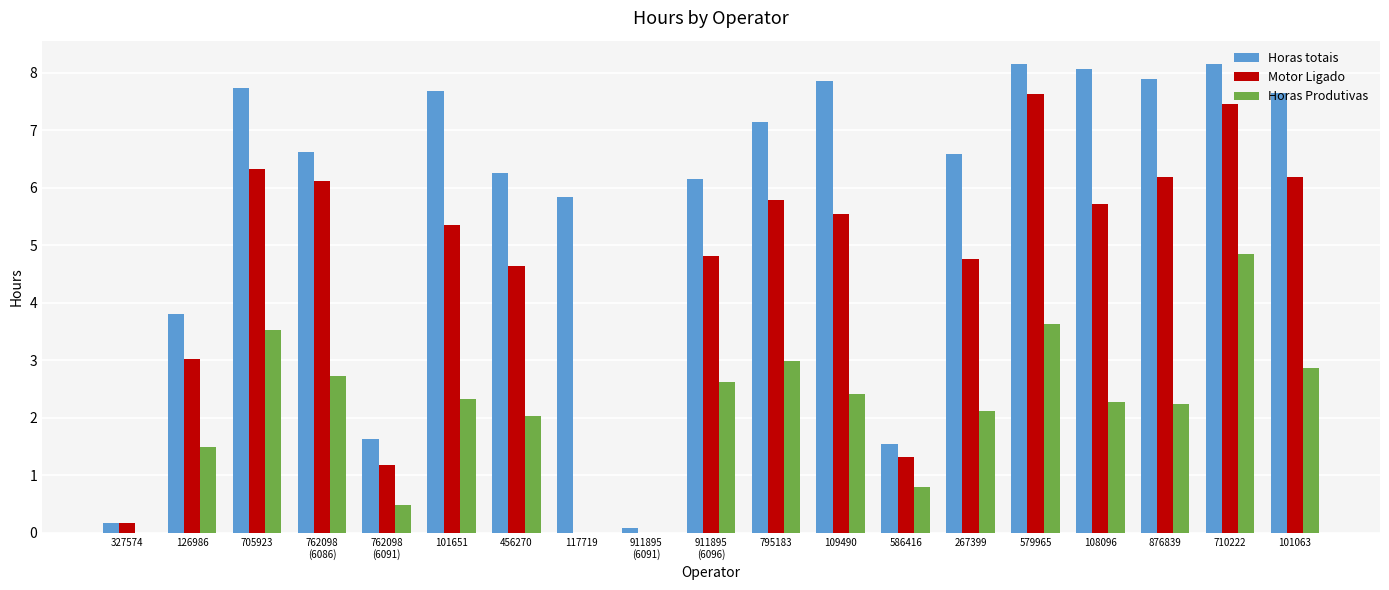

Is it true that Horas Produtivas equals 3.6 at 456270?

False